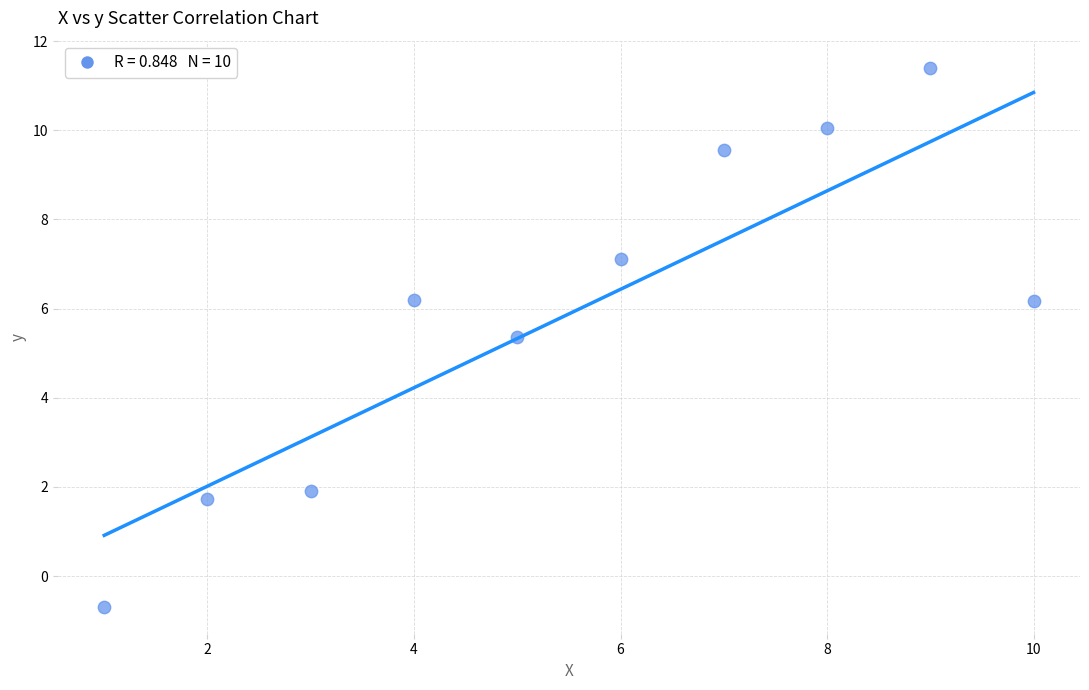

What Y value in the scatter plot is closest to 5?

5.4